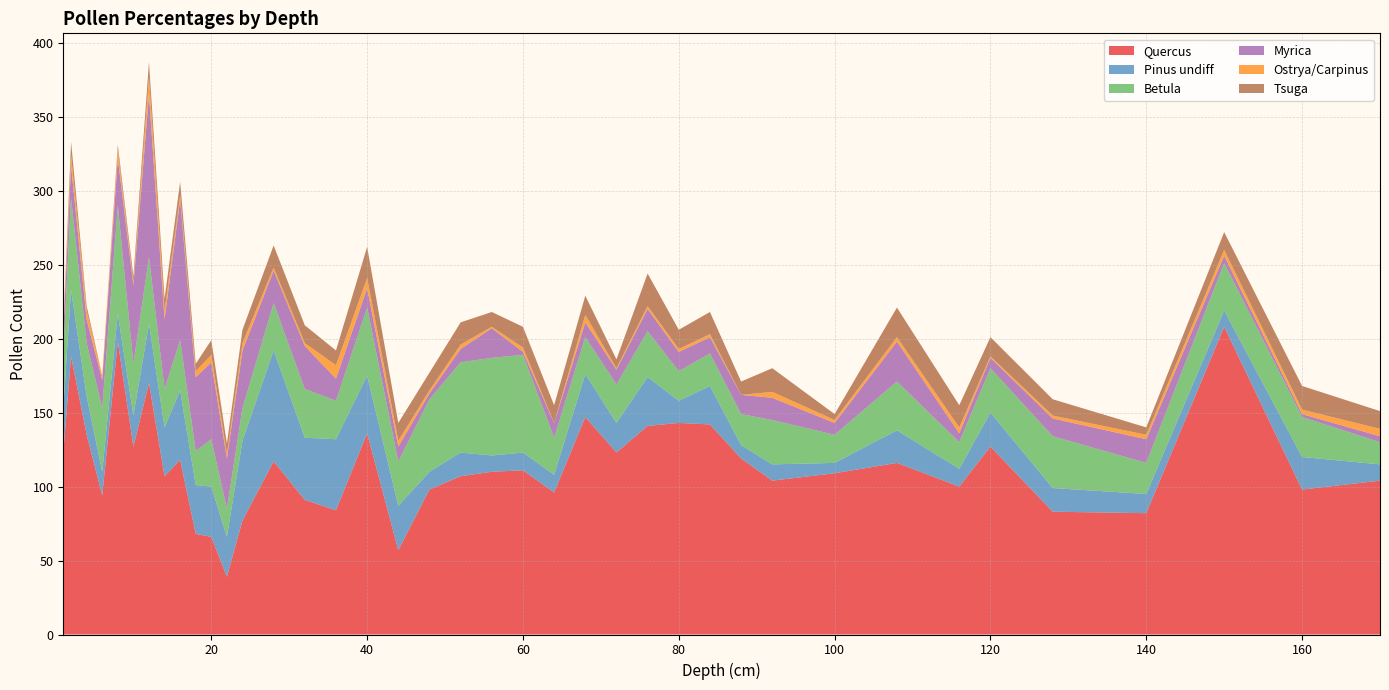

Between 108 and 170, which series saw the biggest shift?

Myrica